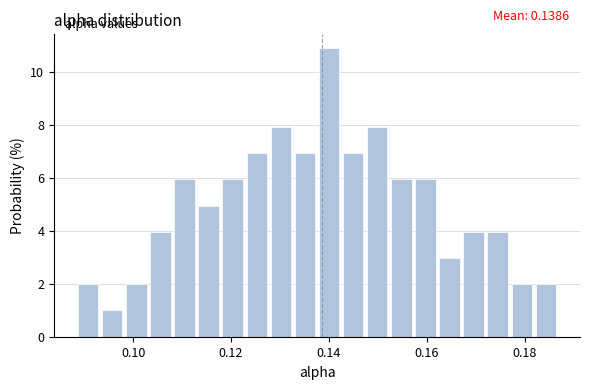

Around what value on the x-axis is the tallest bar? Give the approximate position of its centre, as read against the axis.

0.140